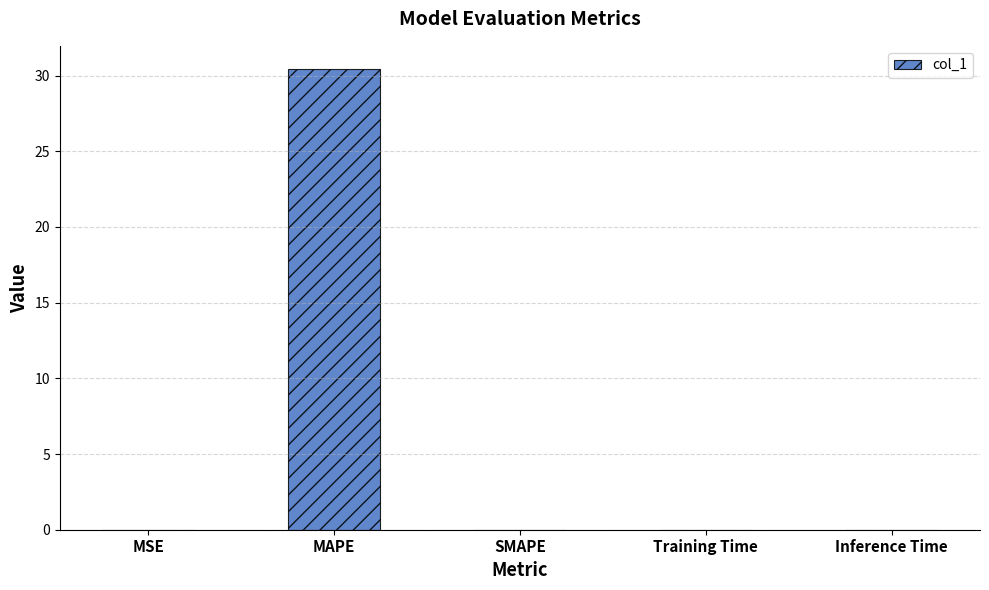

Does the chart contain stacked bars?

No